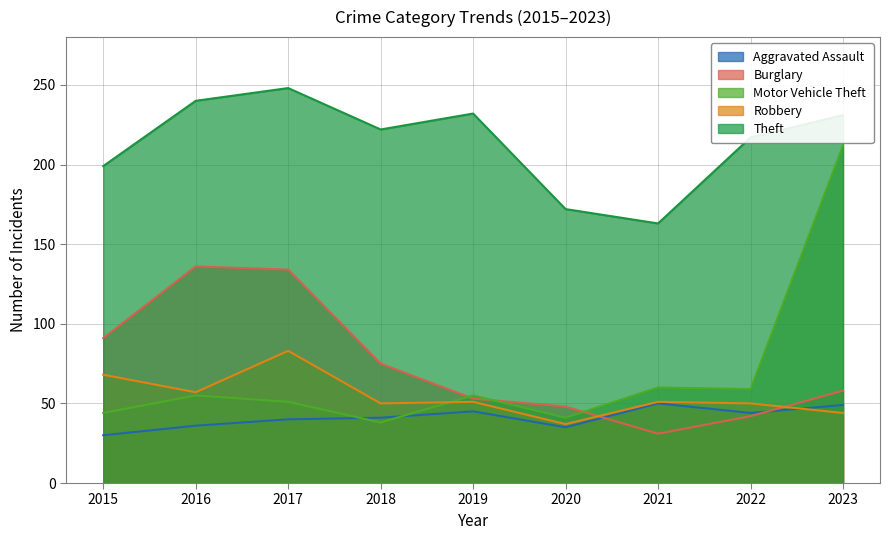

Which series has the largest range (max minus min)?

Motor Vehicle Theft